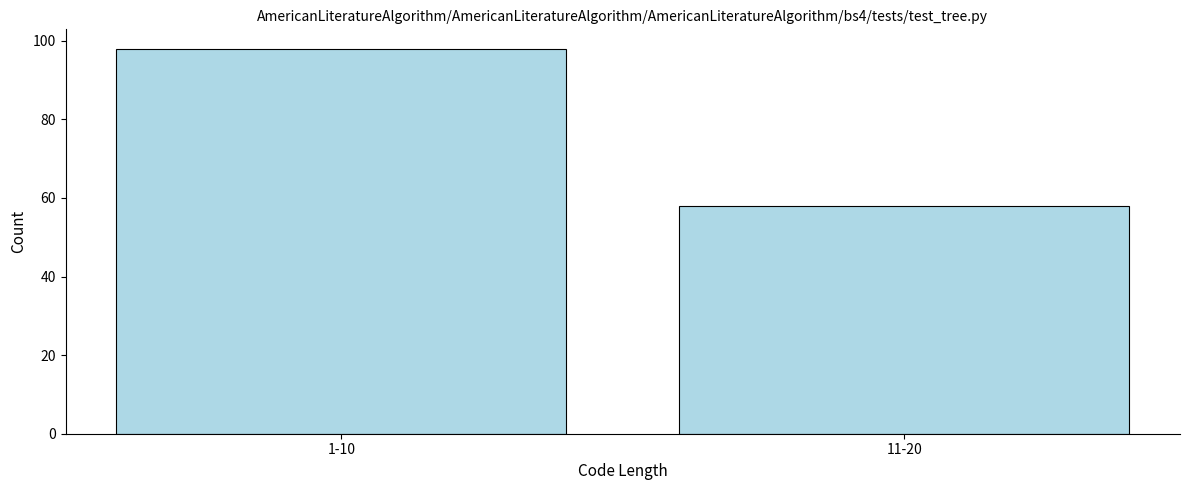

Reading left to right, list all the values displayed in this chart.

98	58